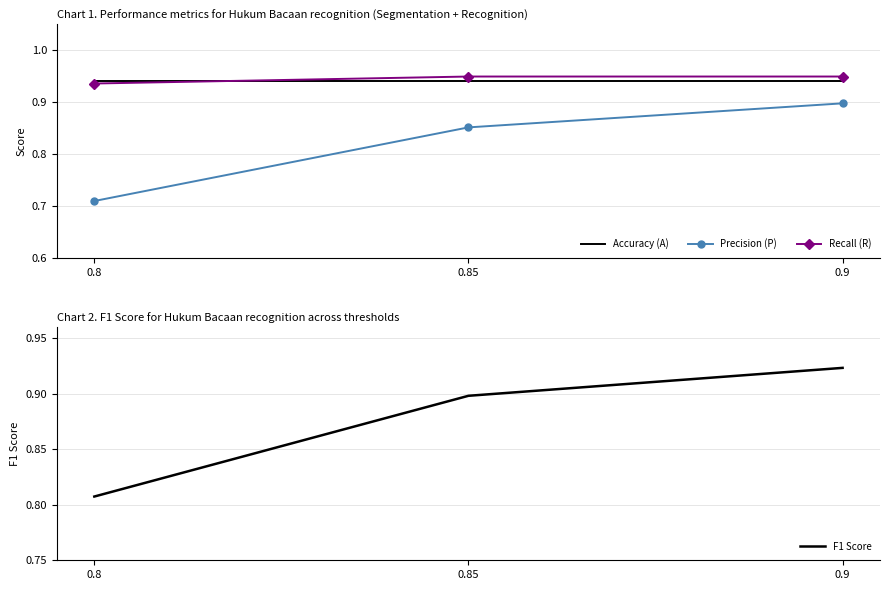

The Accuracy (A) series shows 0.6 at 0.85. True or false?

False